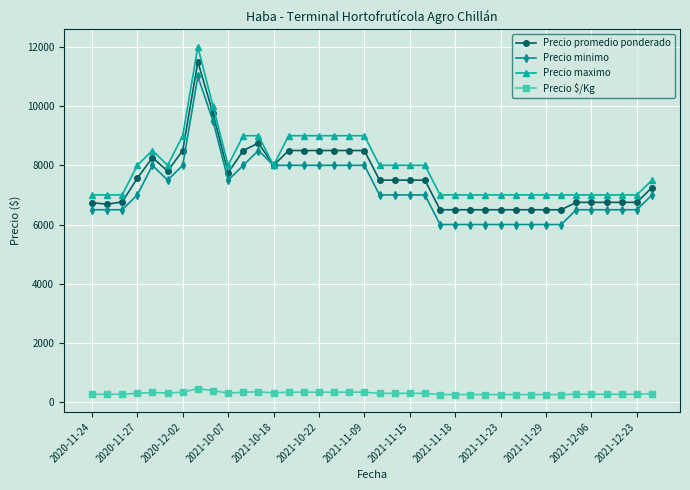

True or false: Precio $/Kg and Precio maximo intersect in this chart.

False